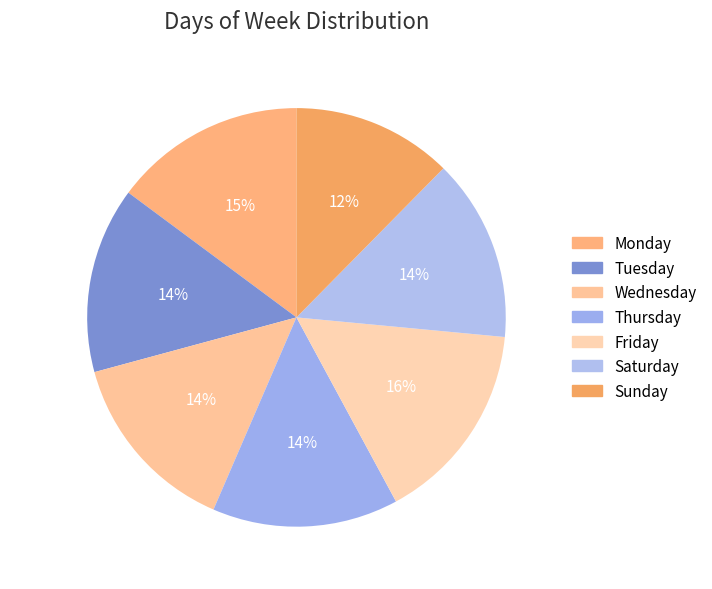

The Thursday slice represents 27% of the pie. True or false?

False